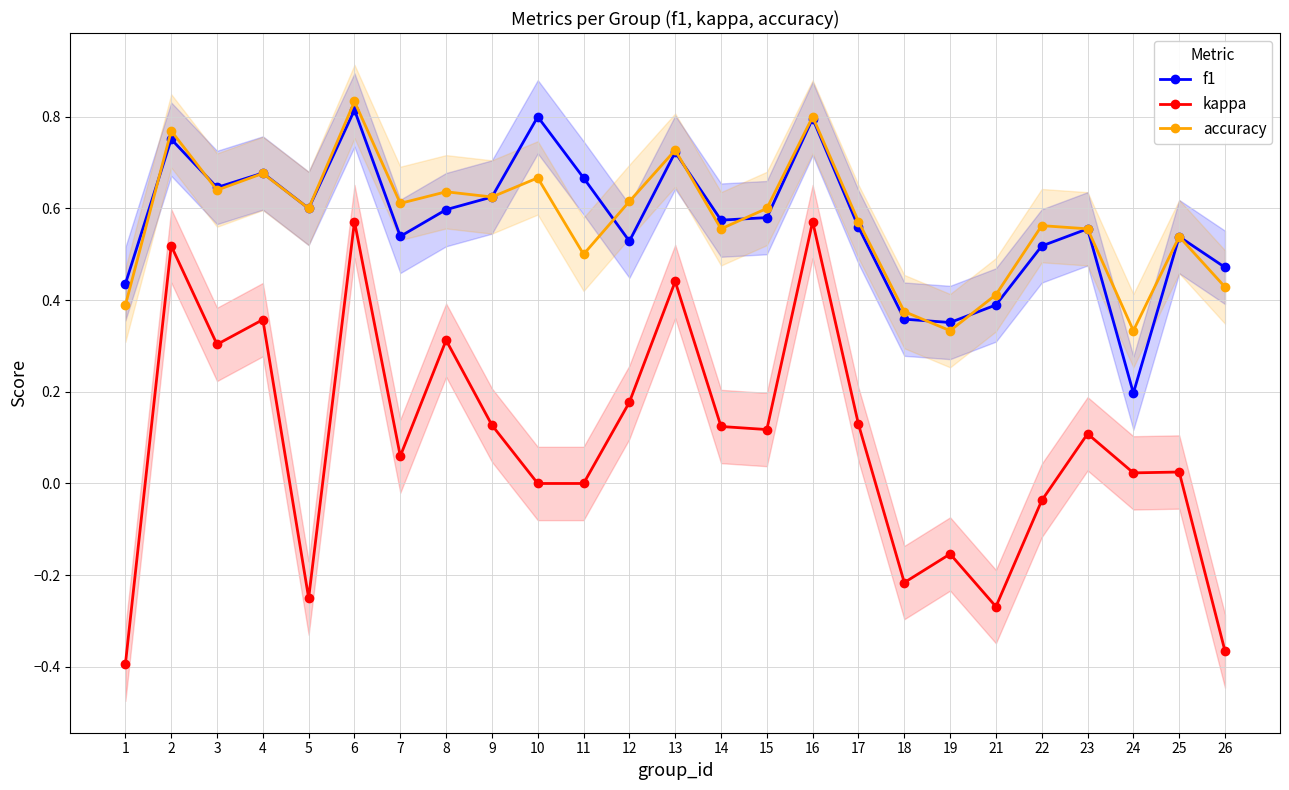

Which series changed the most between 19 and 21?

kappa